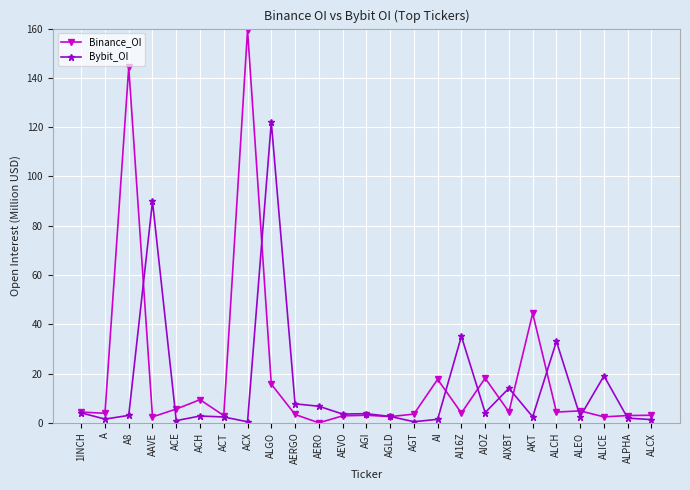

What is the sum of the Bybit_OI values at ALPHA and ALEO?

4.5